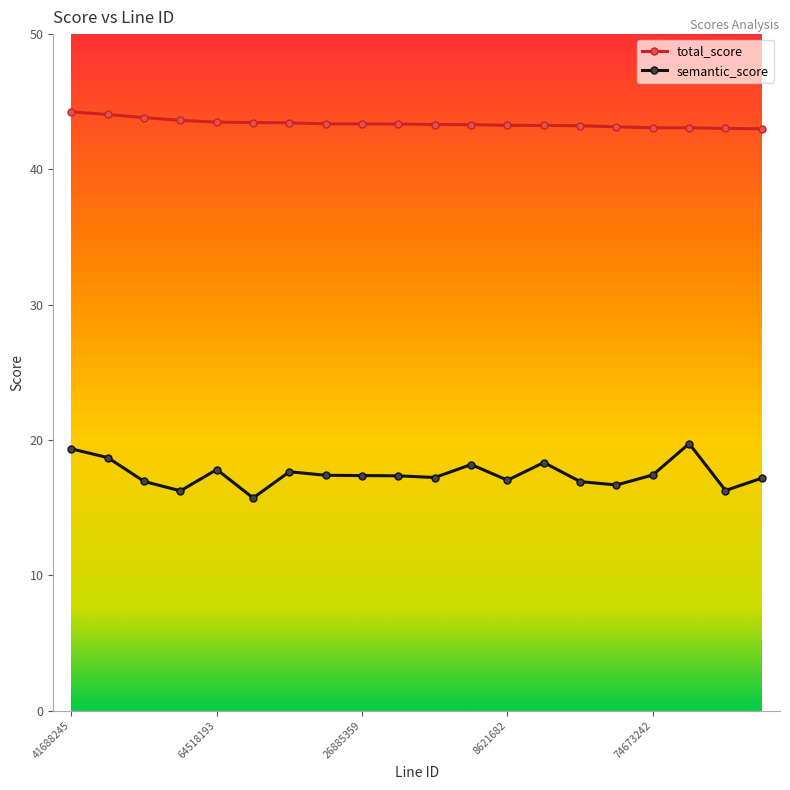

Rank the series by their maximum value, from lowest to highest.

semantic_score, total_score